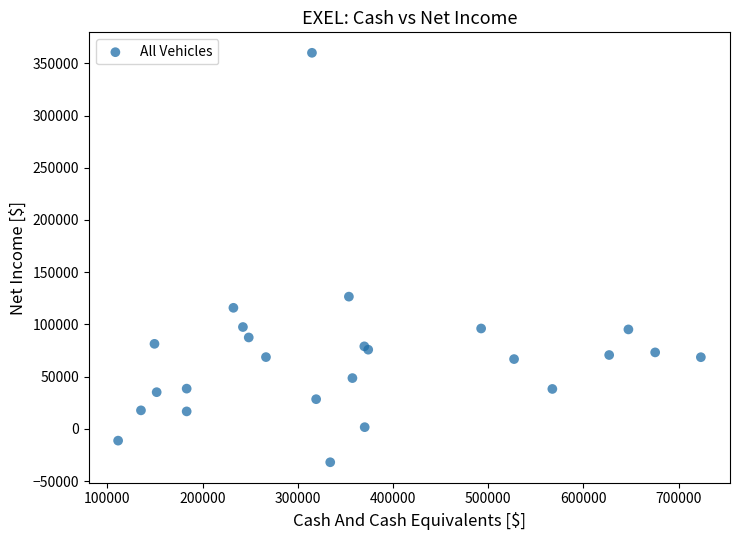

What Y value in the scatter plot is closest to 164050?

126600